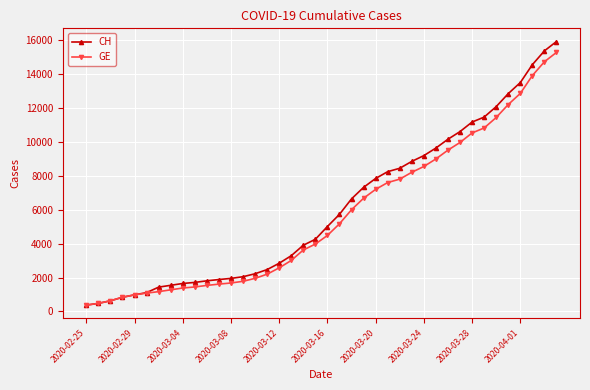

What is the value of the GE point at the 8th from the left?

1278